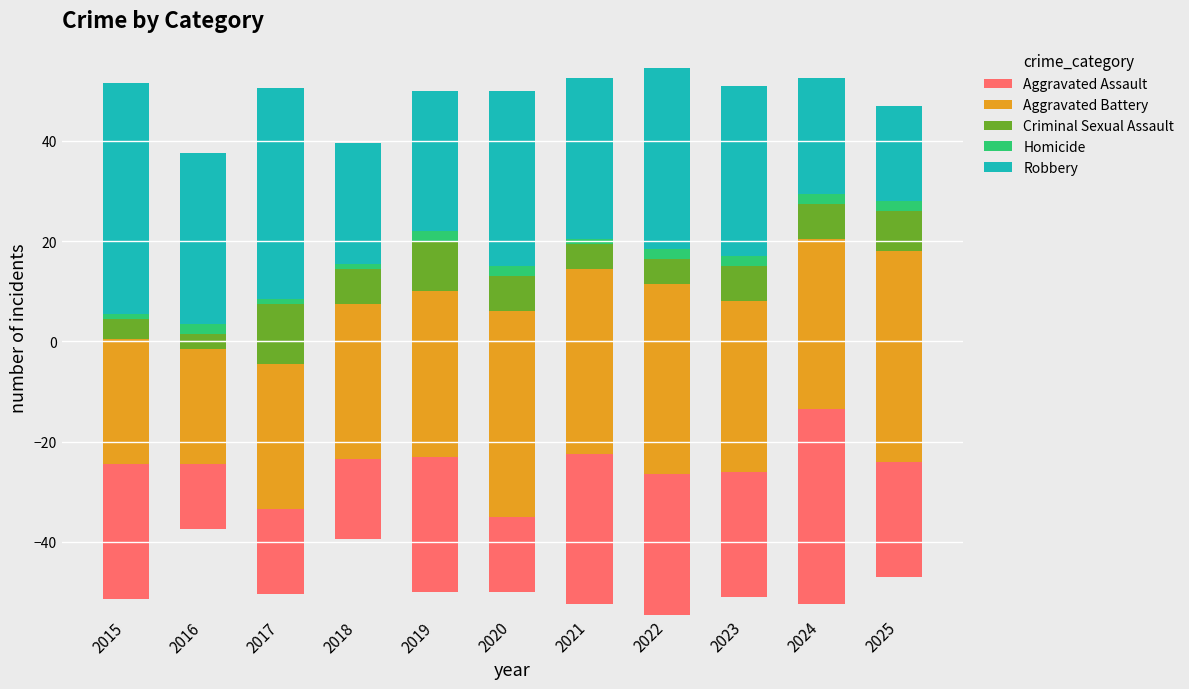

Reading left to right, what are all the values shown in this chart?

Aggravated Assault: 2015=27	2016=13	2017=17	2018=16	2019=27	2020=15	2021=30	2022=28	2023=25	2024=39	2025=23
Aggravated Battery: 2015=25	2016=23	2017=29	2018=31	2019=33	2020=41	2021=37	2022=38	2023=34	2024=34	2025=42
Criminal Sexual Assault: 2015=4	2016=3	2017=12	2018=7	2019=10	2020=7	2021=5	2022=5	2023=7	2024=7	2025=8
Homicide: 2015=1	2016=2	2017=1	2018=1	2019=2	2020=2	2021=1	2022=2	2023=2	2024=2	2025=2
Robbery: 2015=46	2016=34	2017=42	2018=24	2019=28	2020=35	2021=32	2022=36	2023=34	2024=23	2025=19